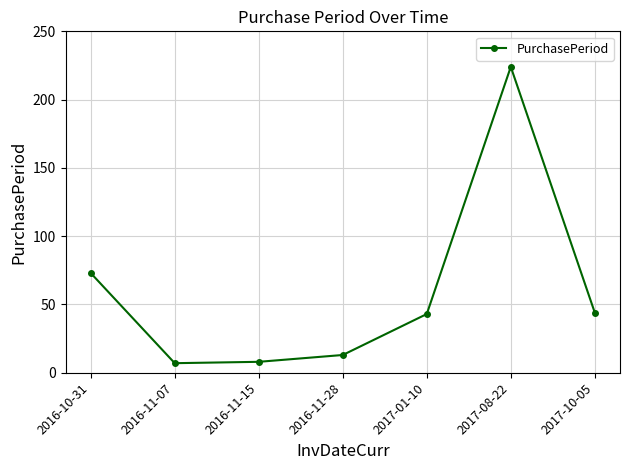

How many interior local valleys (lower than both neighbors) does the data have?

1